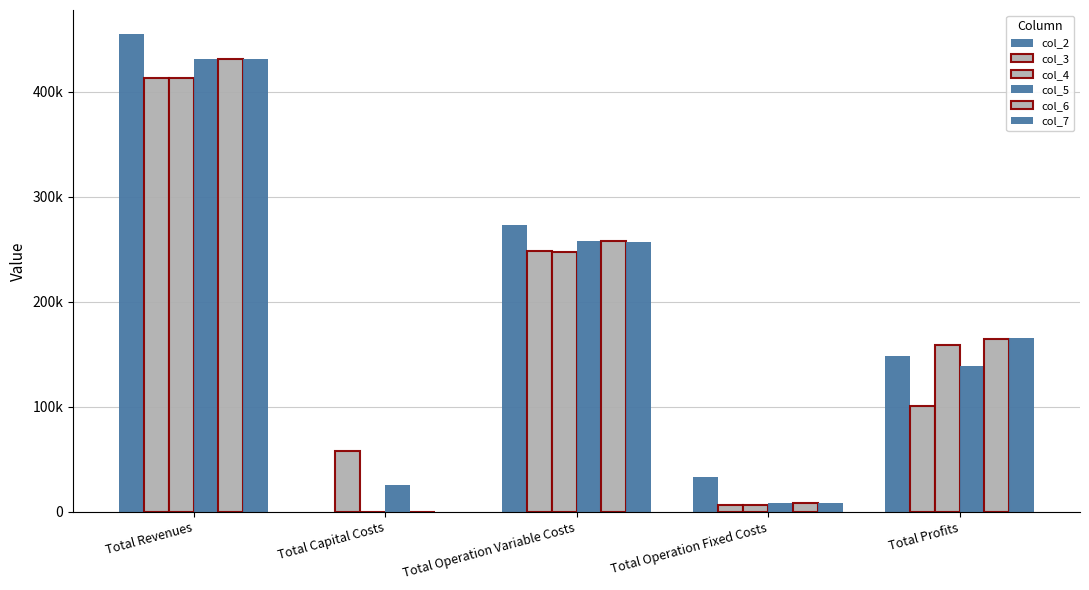

Count the number of categories in the chart.

5